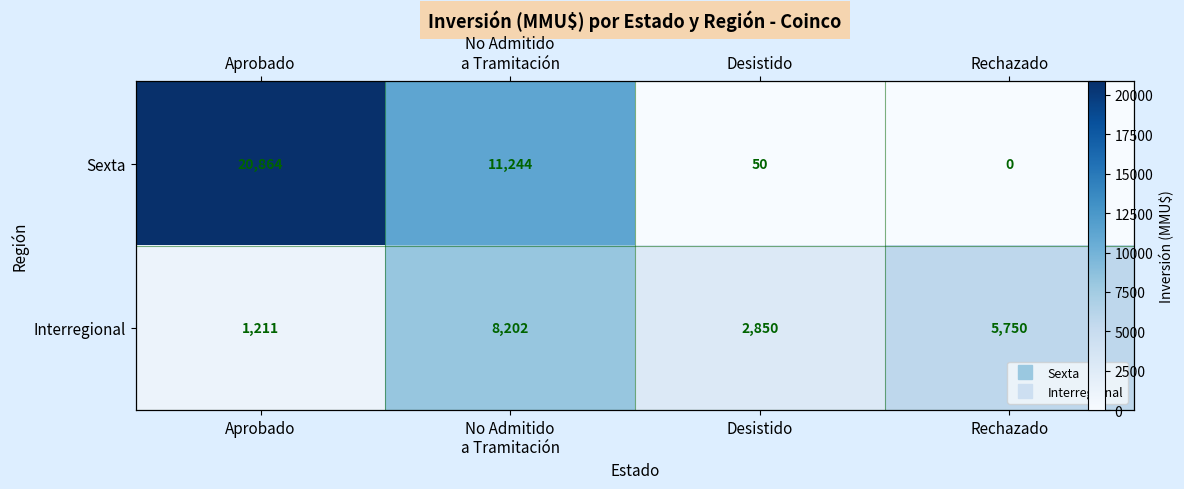

Is the value of Interregional at Desistido greater than the value of Sexta at Desistido?

Yes